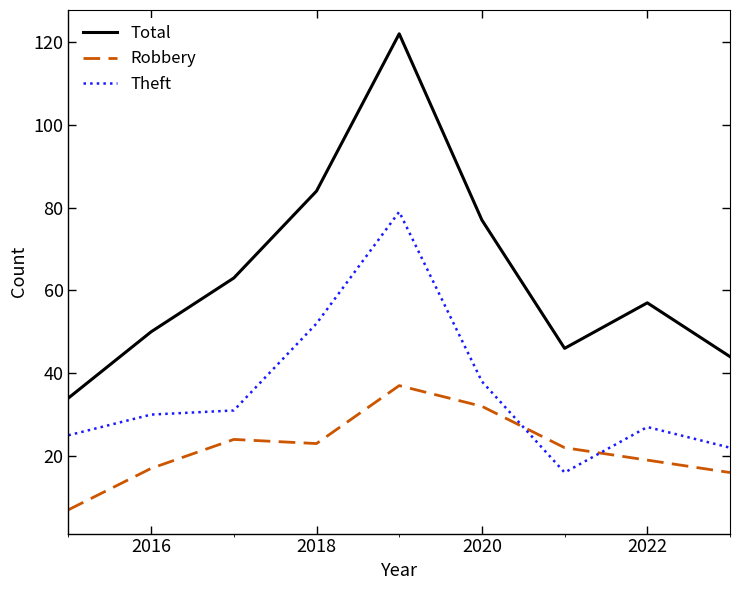

Rank the series by their maximum value, from highest to lowest.

Total, Theft, Robbery